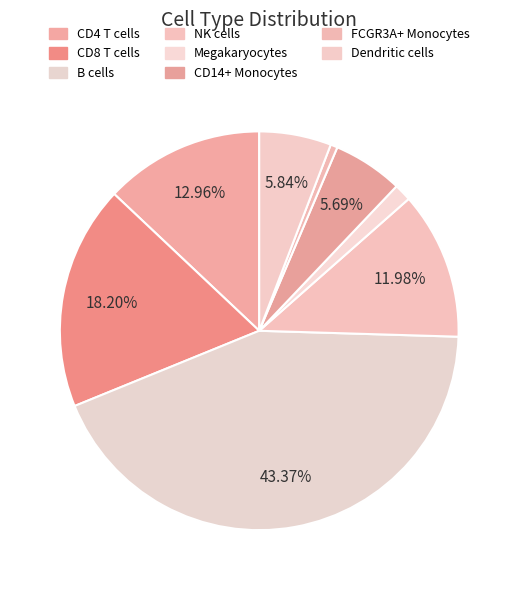

How many segments does this pie chart have?

8